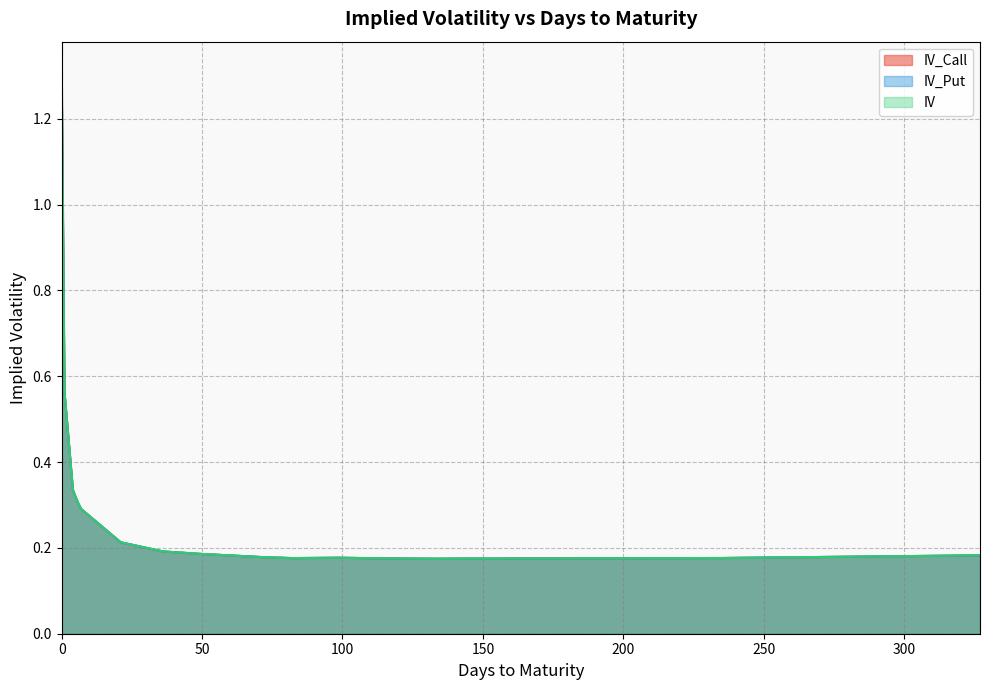

True or false: IV has more than 2 interior local peaks.

False